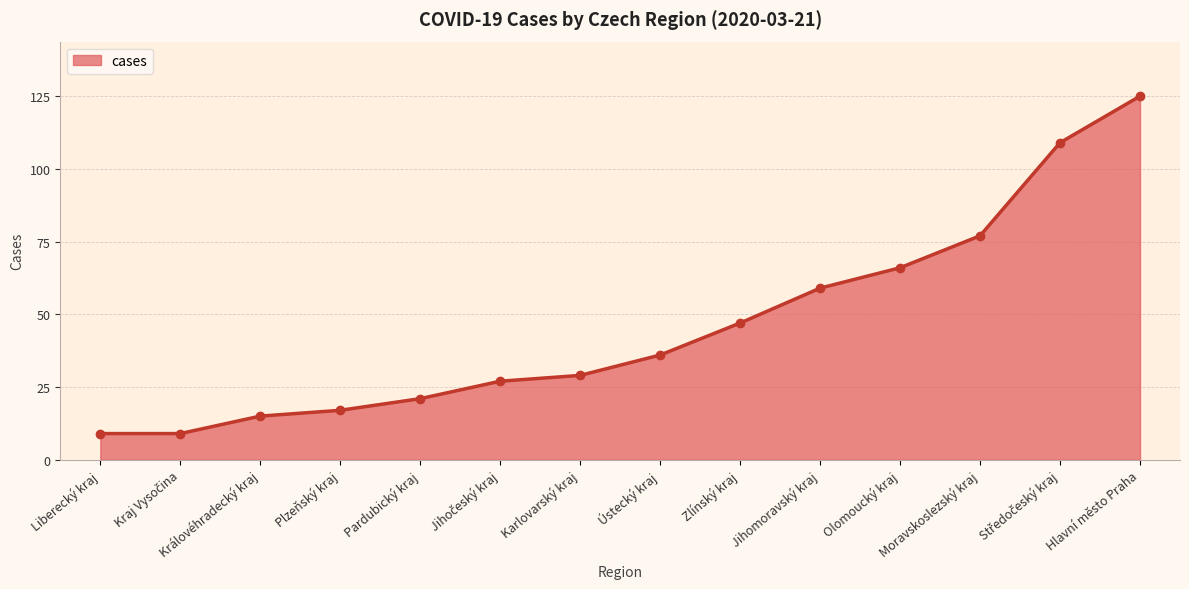

Is it true that the value at Pardubický kraj is 21?

True